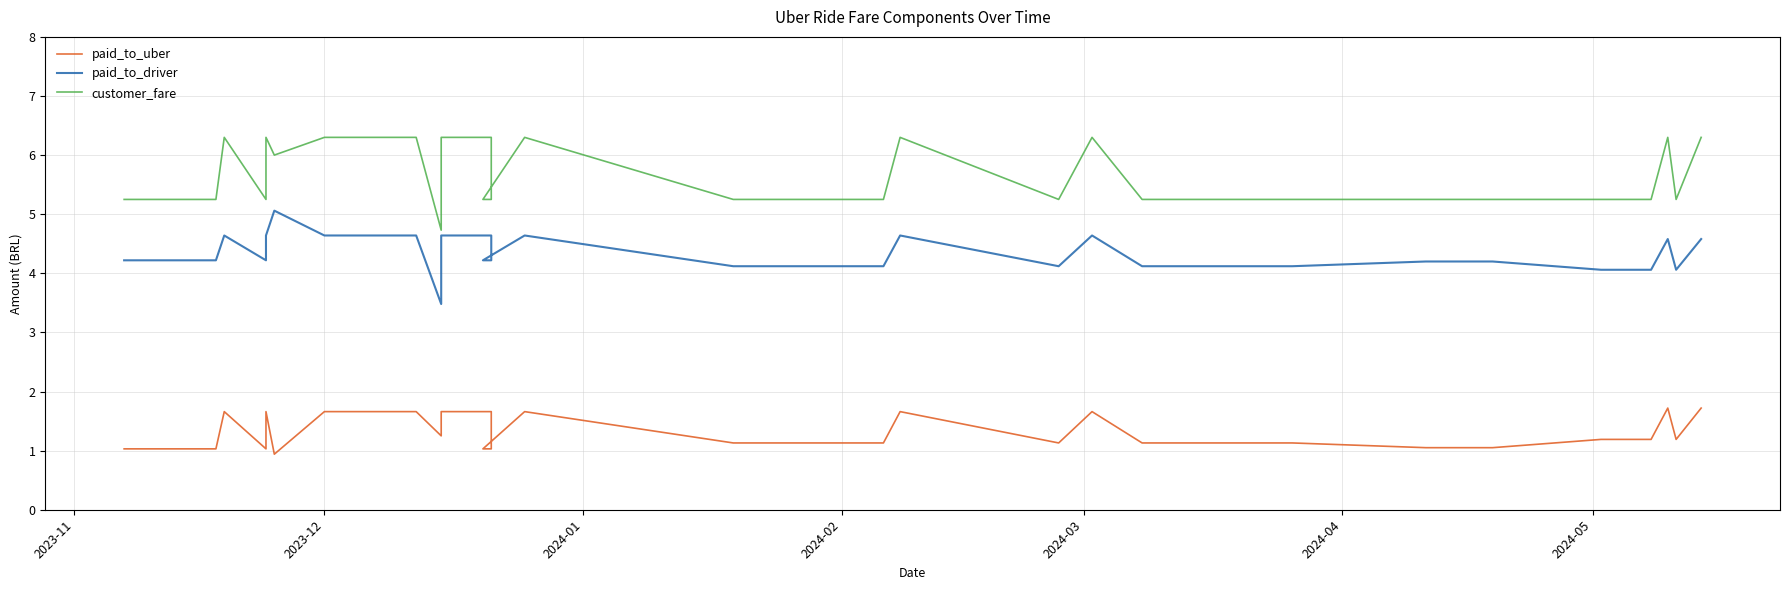

Which series has the largest total across all categories?

customer_fare